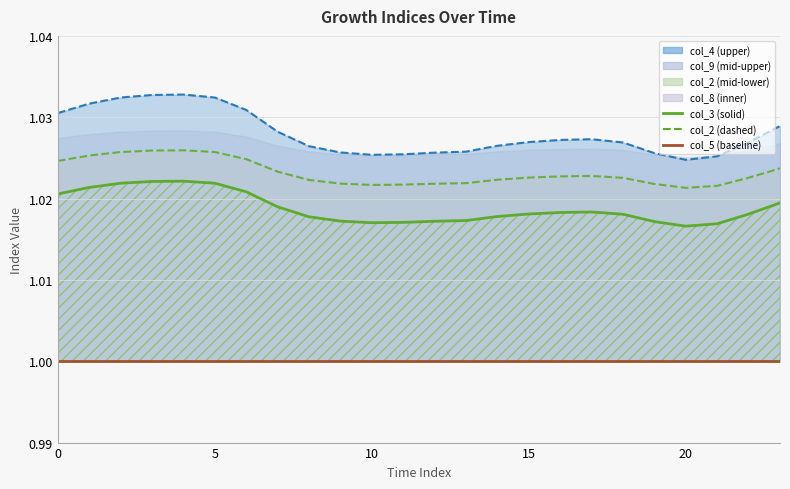

What is the minimum value shown in the chart?

1.0